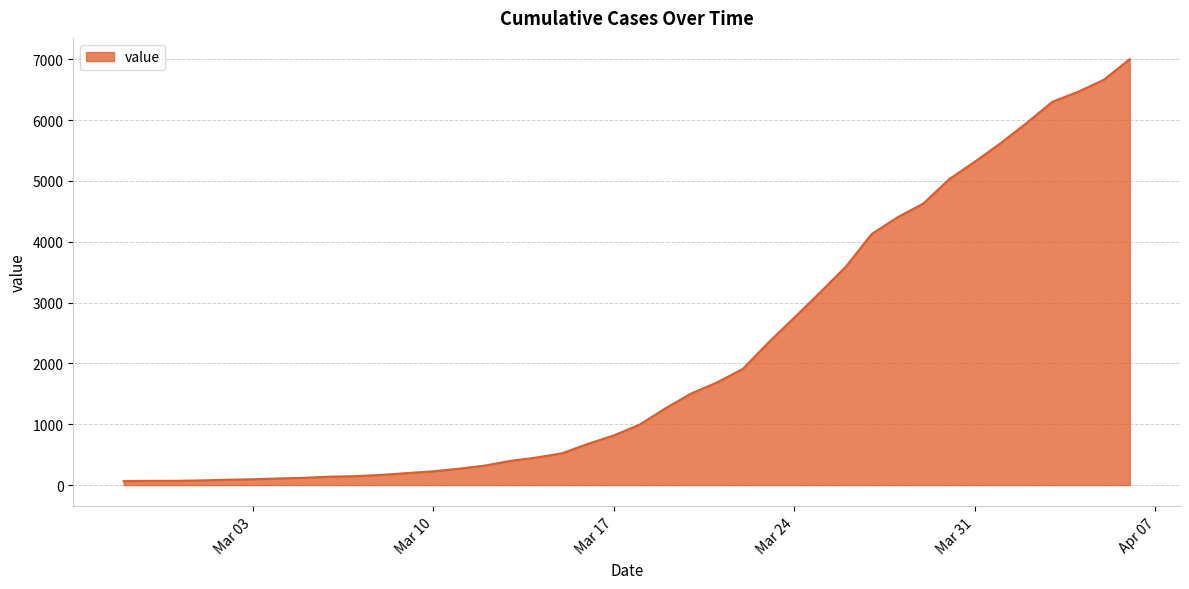

What is the maximum value shown in the chart?

7003